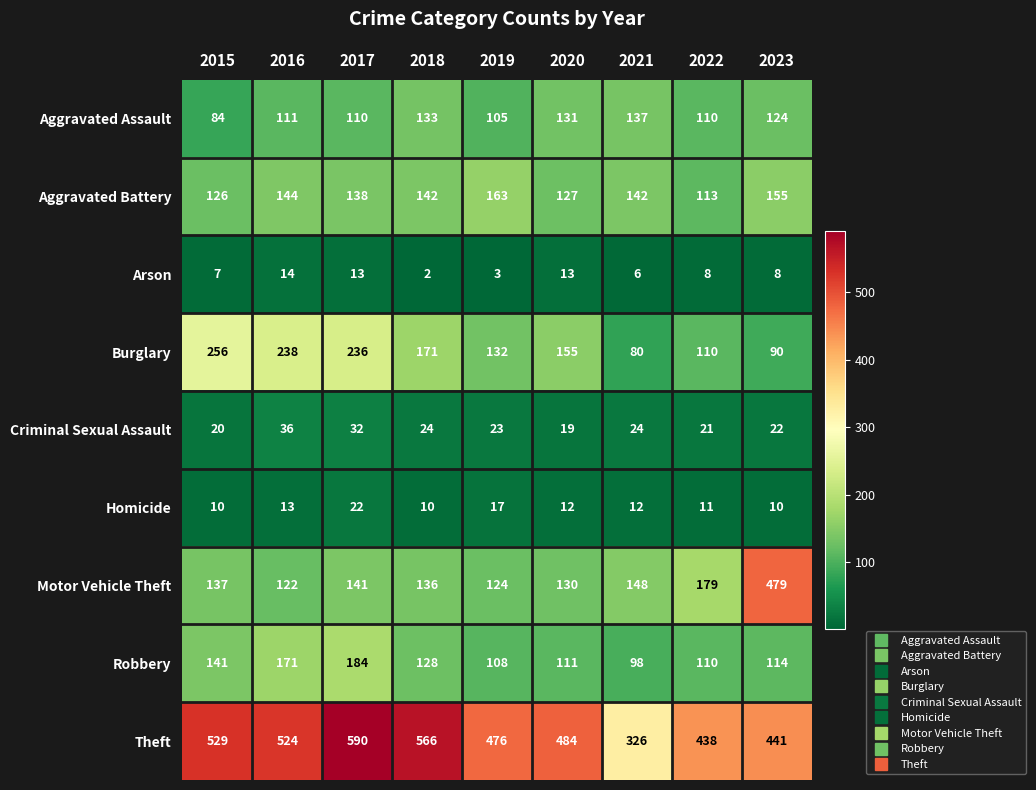

Between 2015 and 2019, which series saw the biggest shift?

Burglary